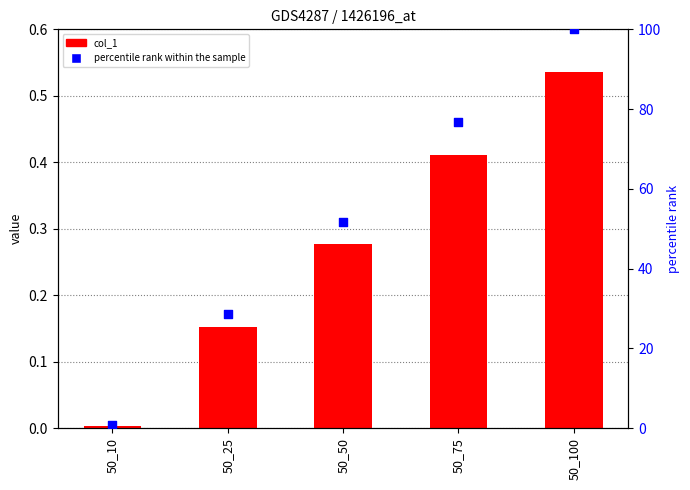

What is the total value across all series at 50_25?

28.7